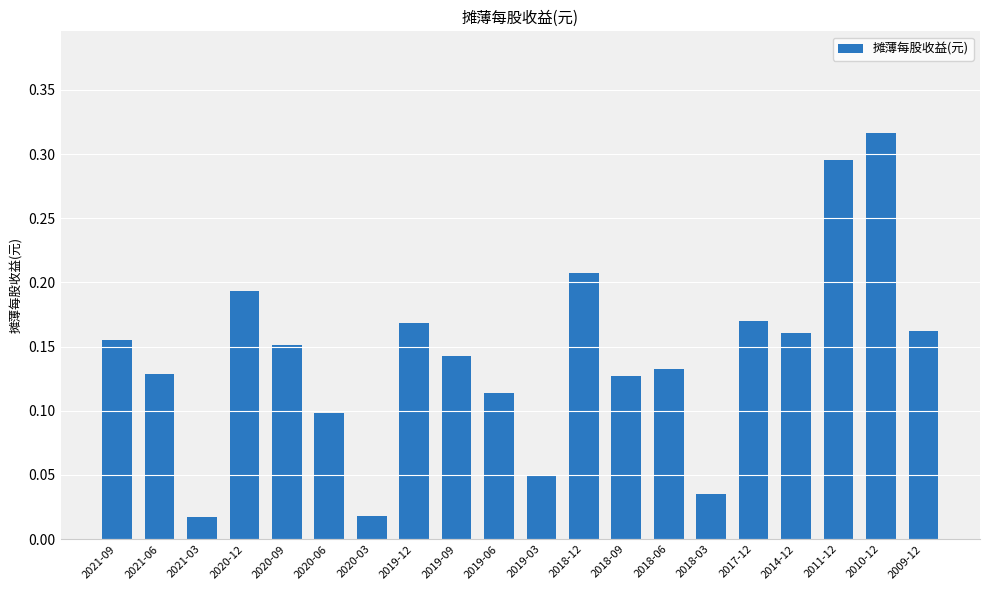

The value at 2019-09 is 0.2. True or false?

False